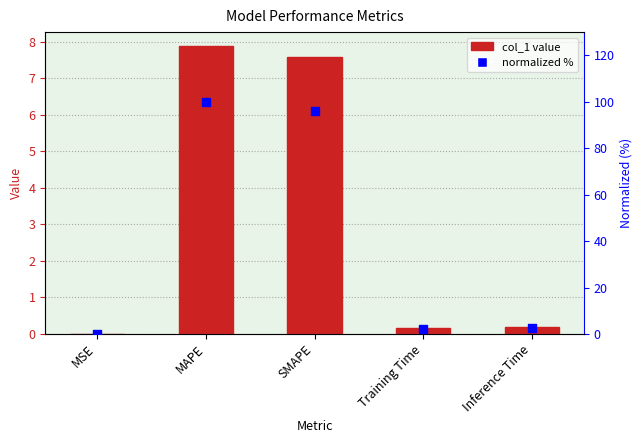

At how many categories does at least one series exceed 47?

2